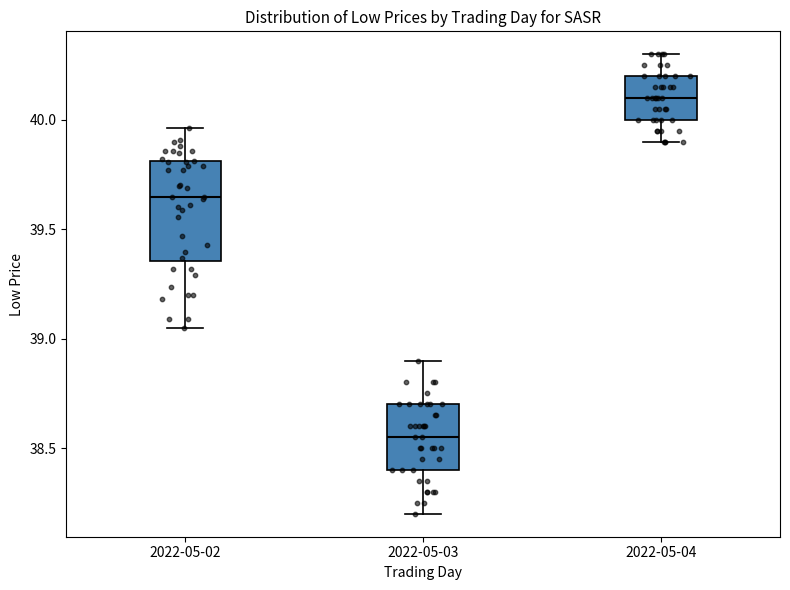

Reading left to right, read every box against the y-axis: the position of its median line, the range the box covers, and the ends of its whiskers. The values are not printed on the chart, so give them approximately, as read against the axis.

2022-05-02: median 39.65, box 39.35 to 39.80, whiskers 39.05 to 39.95
2022-05-03: median 38.55, box 38.40 to 38.70, whiskers 38.20 to 38.90
2022-05-04: median 40.10, box 40.00 to 40.20, whiskers 39.90 to 40.30